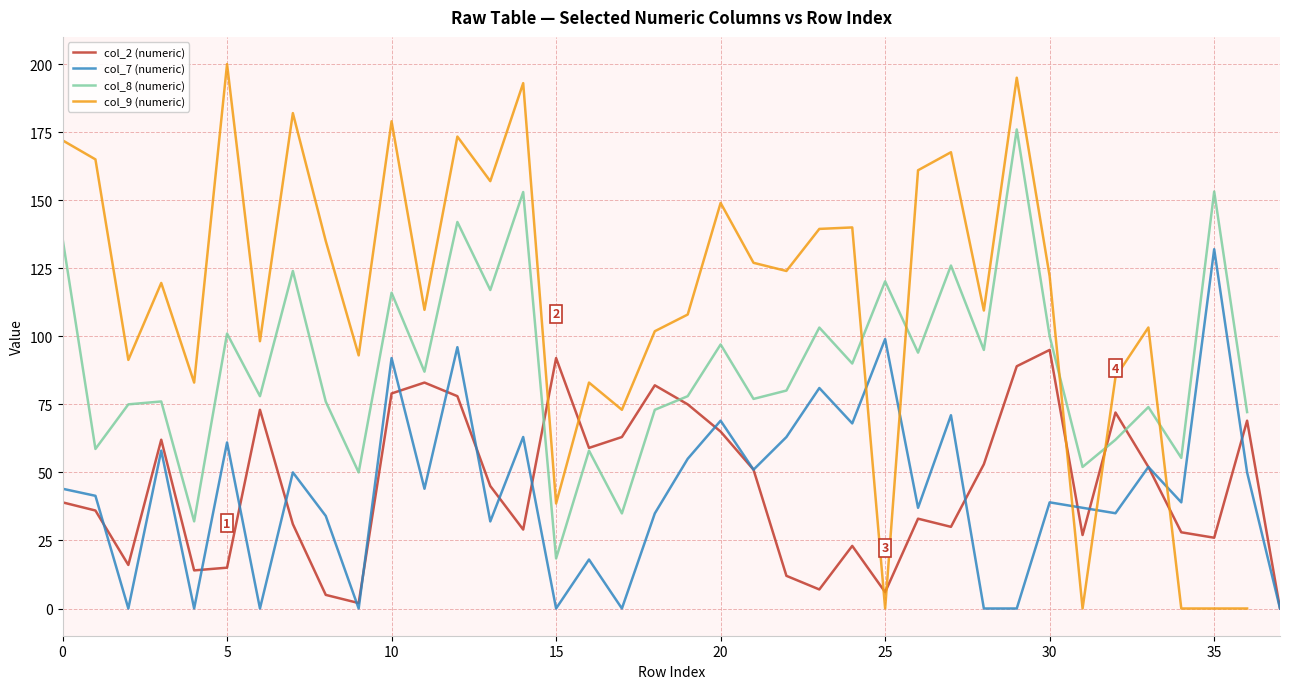

What is the difference between the maximum and minimum values in the col_9 (numeric) series?

200.0